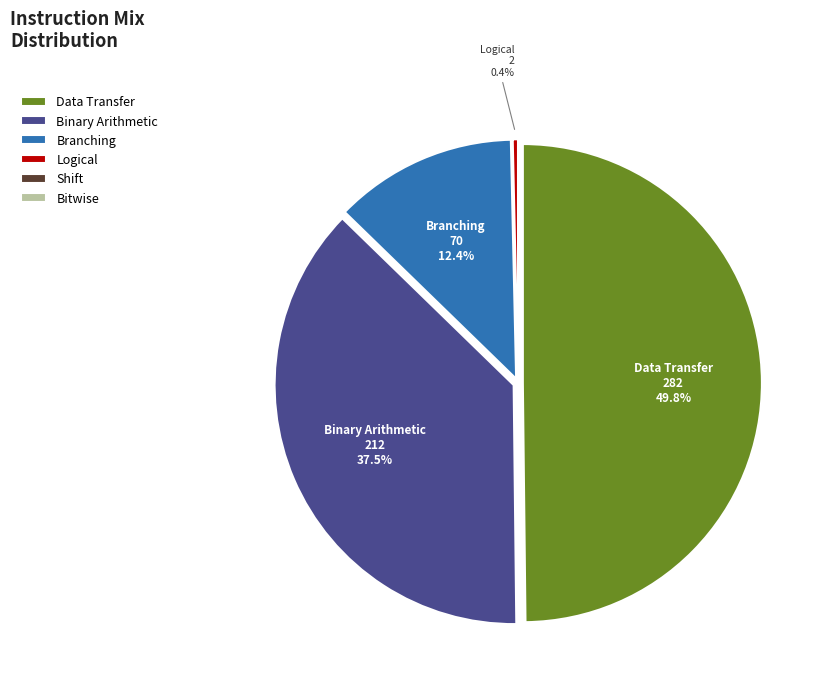

Which slice is the smallest?

Shift